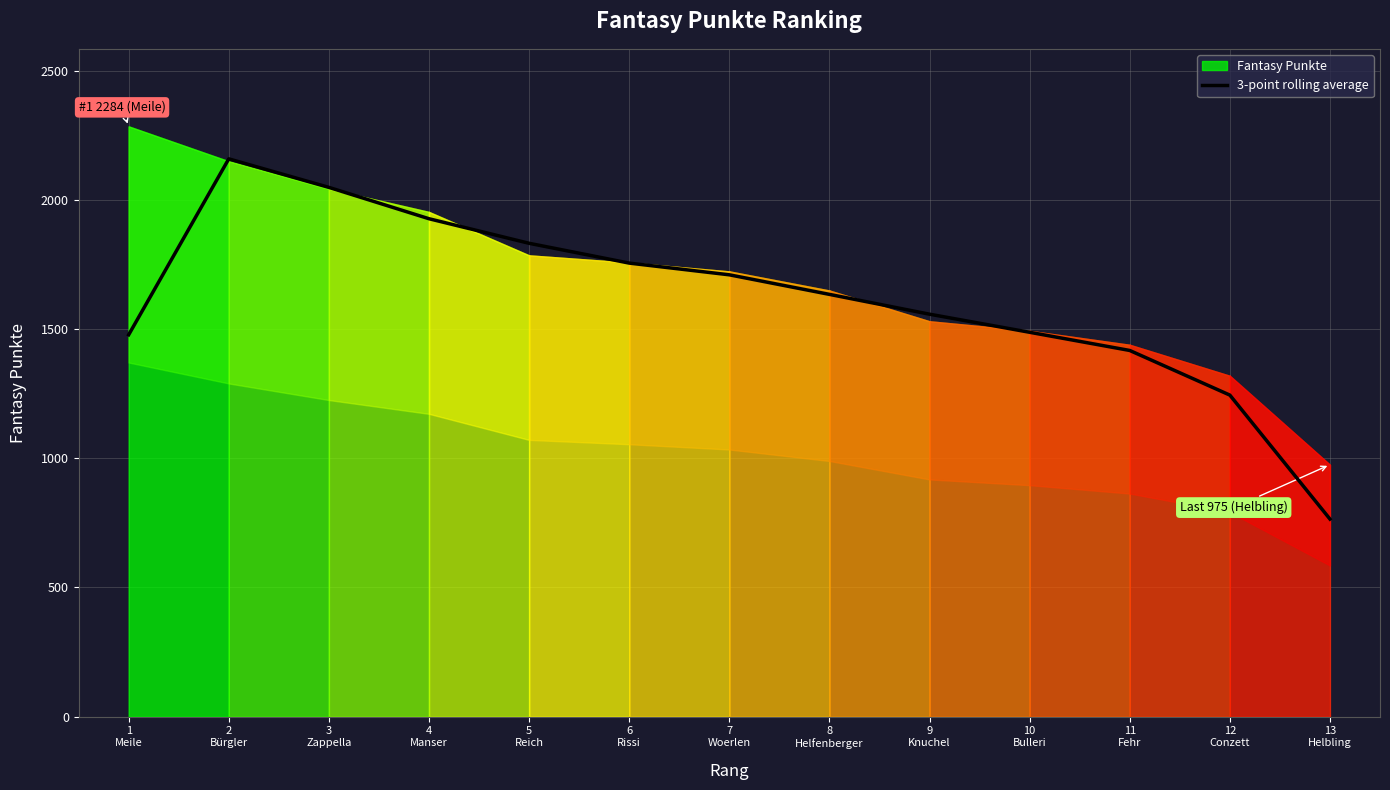

True or false: the data has more than 2 interior local peaks.

False